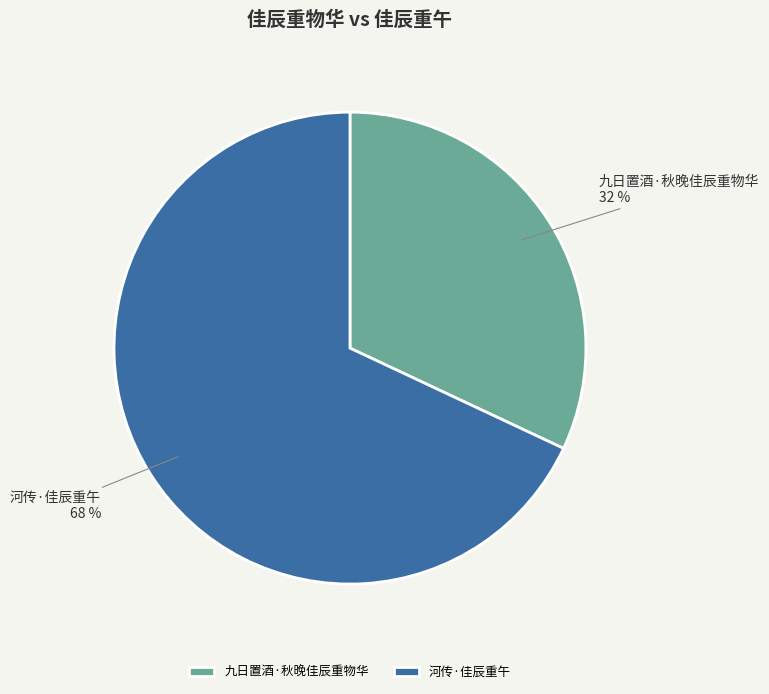

Is the sum of 河传·佳辰重午 and 九日置酒·秋晚佳辰重物华 greater than half?

Yes